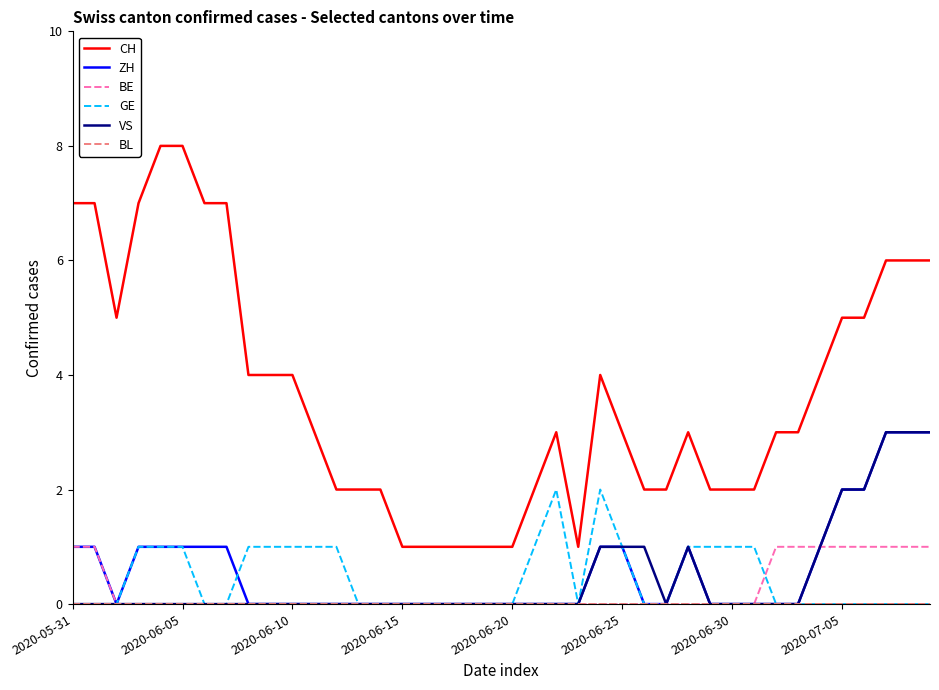

True or false: BE and CH cross at least once.

False